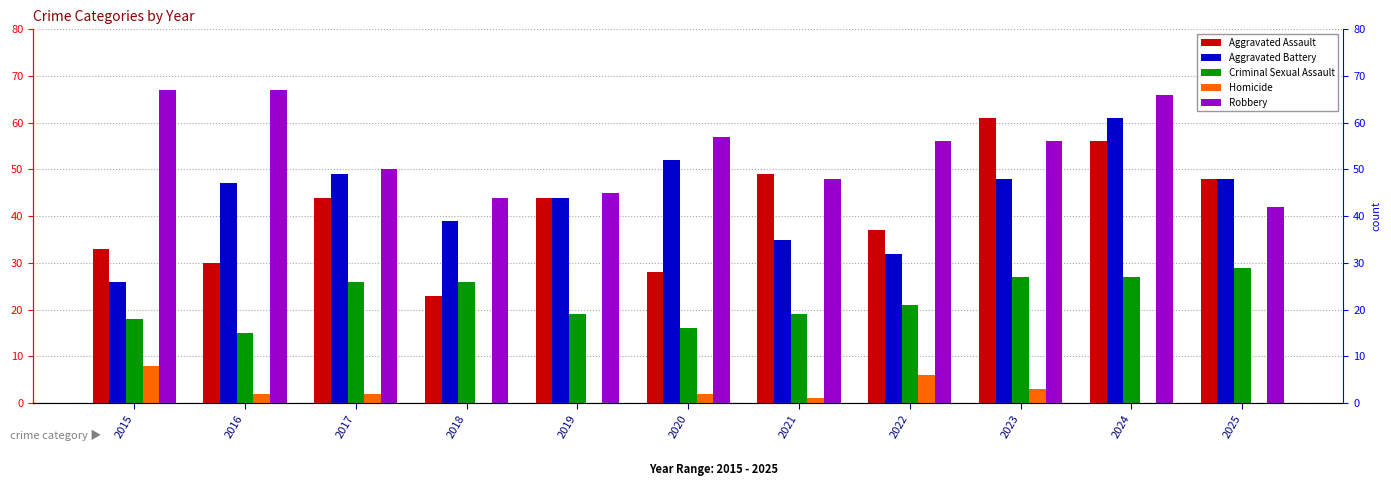

Which category has the lowest value across all series?

2018